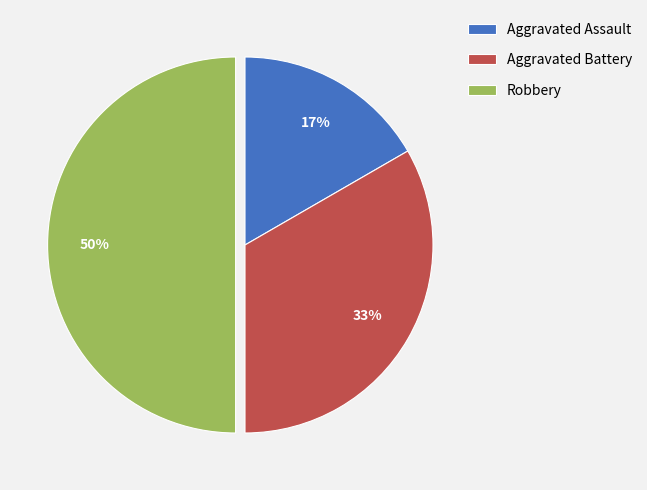

Rank the categories by value from highest to lowest.

Robbery, Aggravated Battery, Aggravated Assault